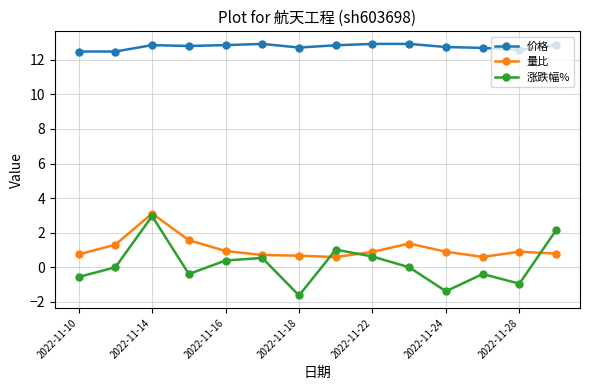

In 涨跌幅%, how many points are lower than both neighbors (excluding endpoints)?

4